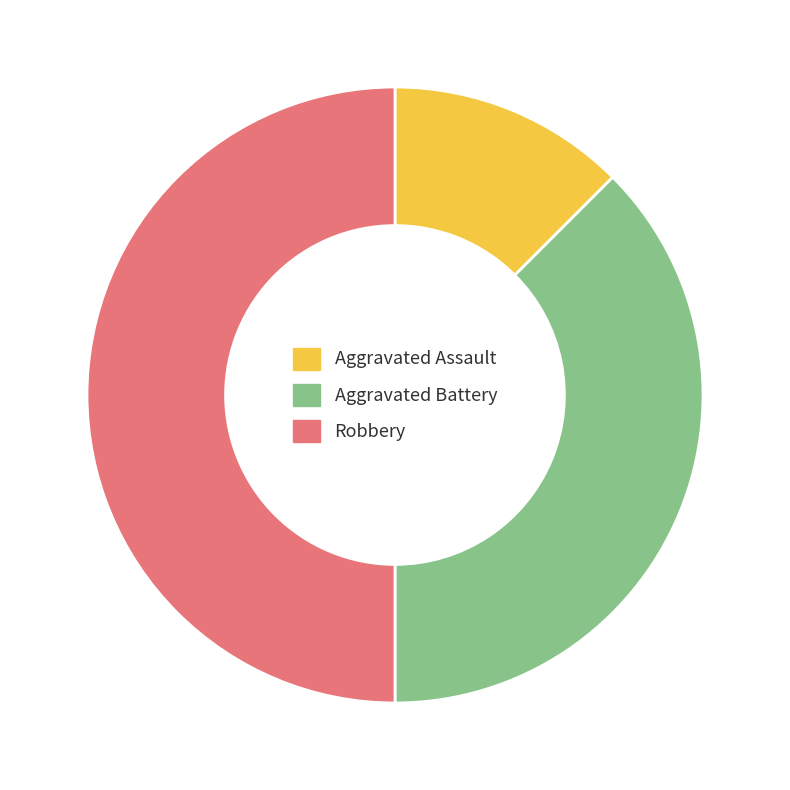

Between Aggravated Battery and Aggravated Assault, which is larger?

Aggravated Battery